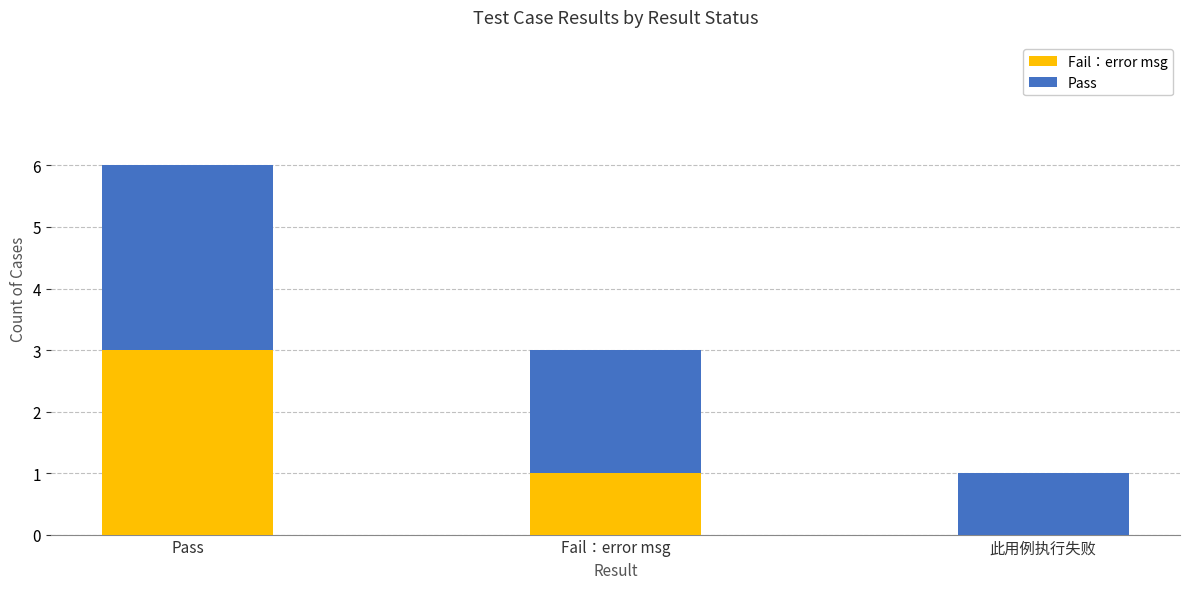

Which category has the highest value in the Fail：error msg series?

Pass